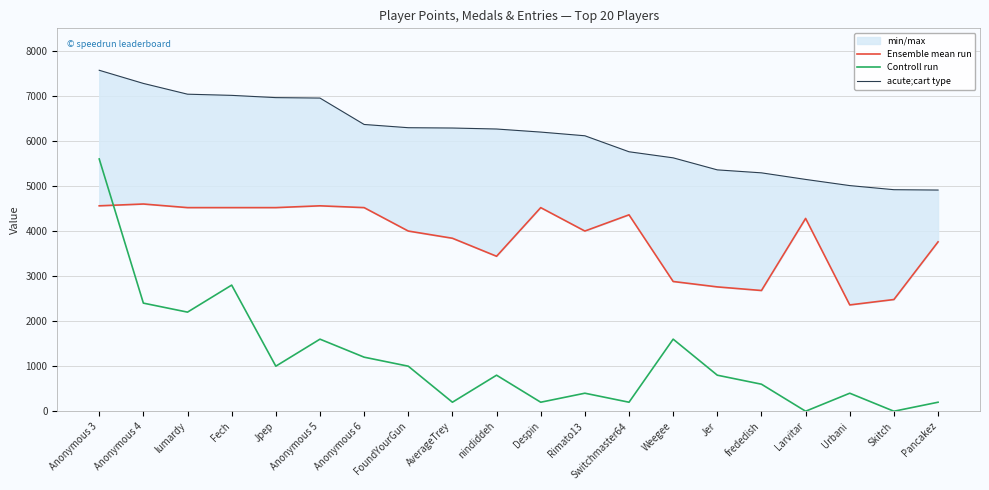

The Controll run series shows 2800 at Fech. True or false?

True